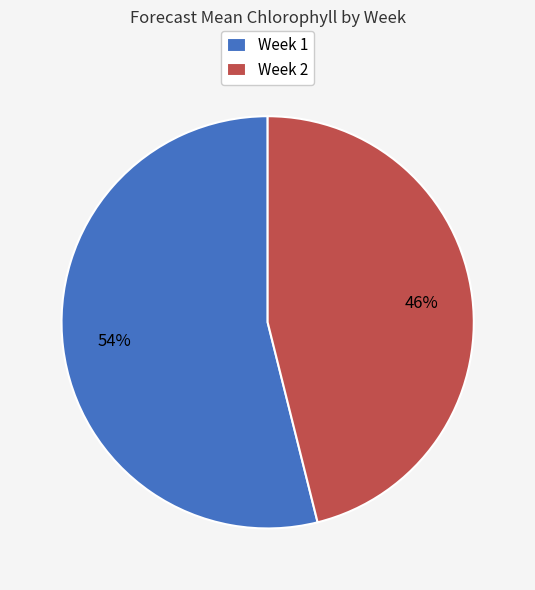

What percentage is the Week 2 slice, to the nearest percent?

46%